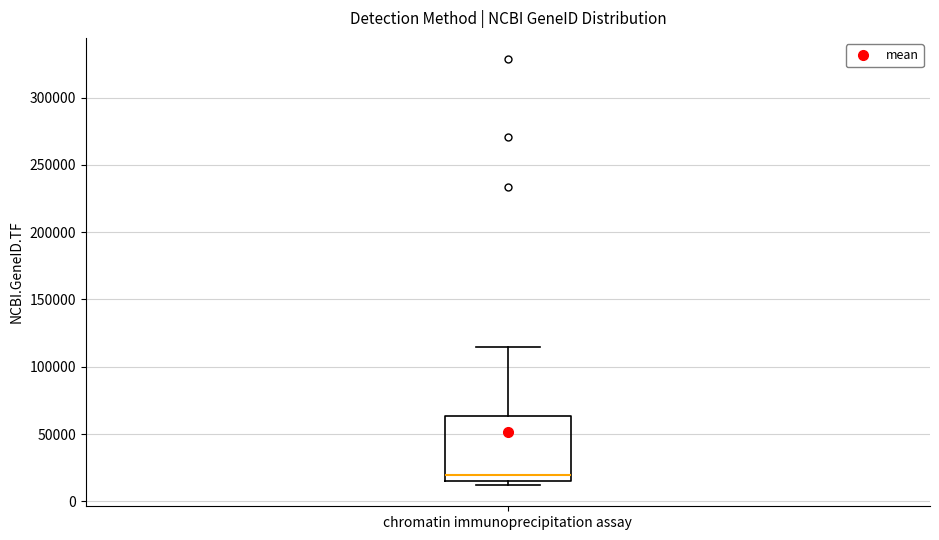

Read this box plot against the y-axis: the position of the median line, the range covered by the box, and the ends of both whiskers. The values are not printed on the chart, so give them approximately, as read against the axis.

median 20000, box 15000 to 65000, whiskers 10000 to 115000